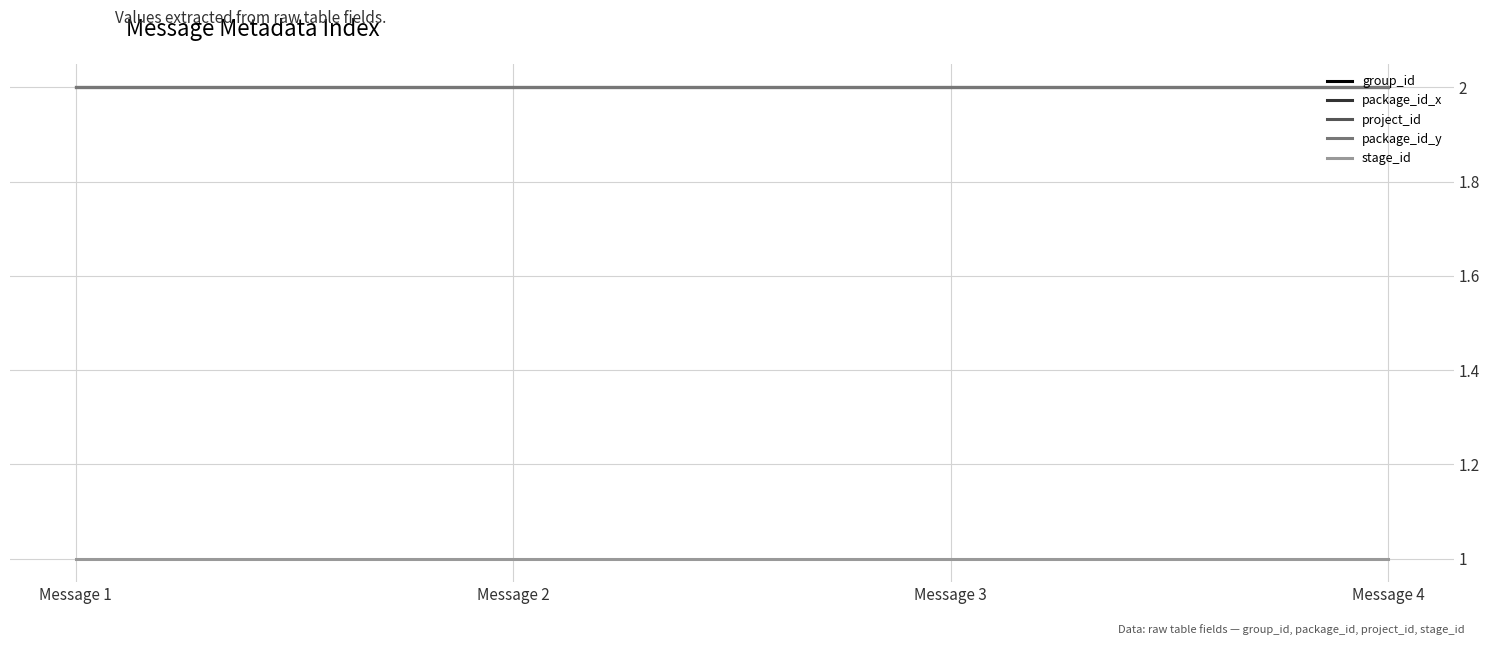

At which category is the sum across all series the highest?

Message 1